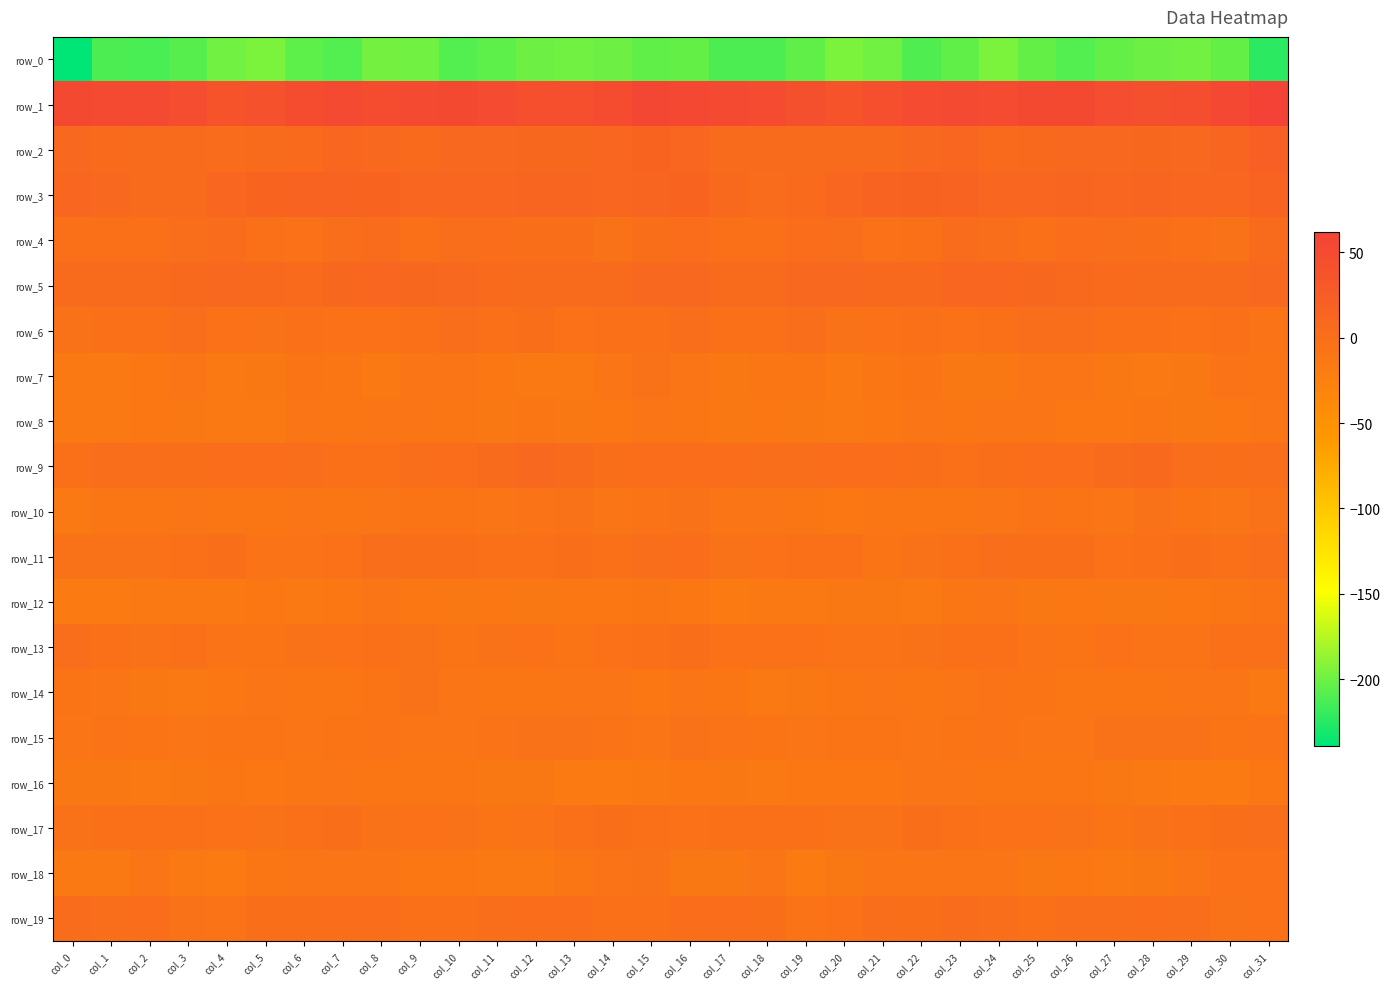

Which series has the largest range (max minus min)?

row_0